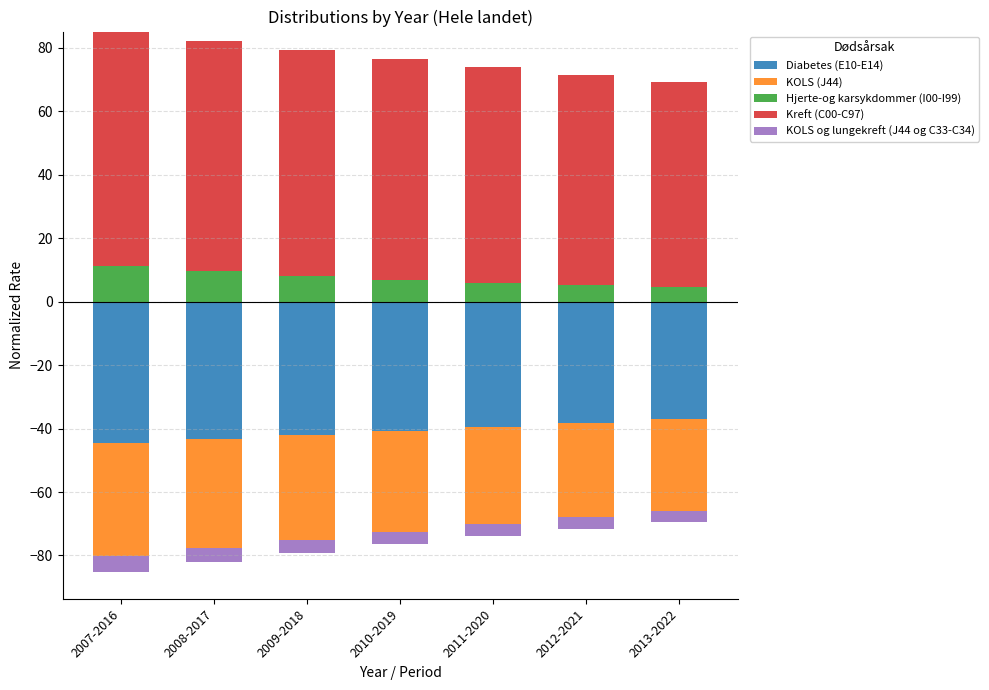

At how many categories does at least one series exceed 60?

7